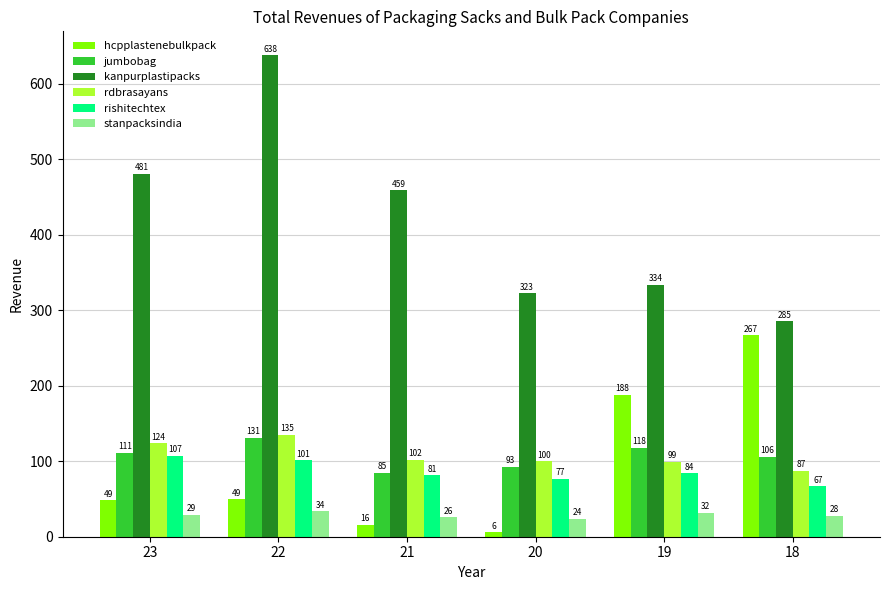

Where does the stanpacksindia series first go above 28?

23